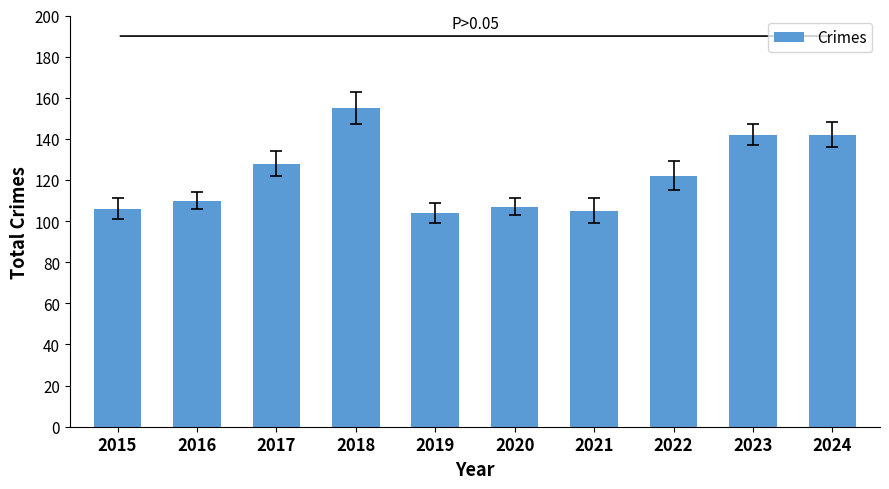

Which category has the highest value across all series?

2018